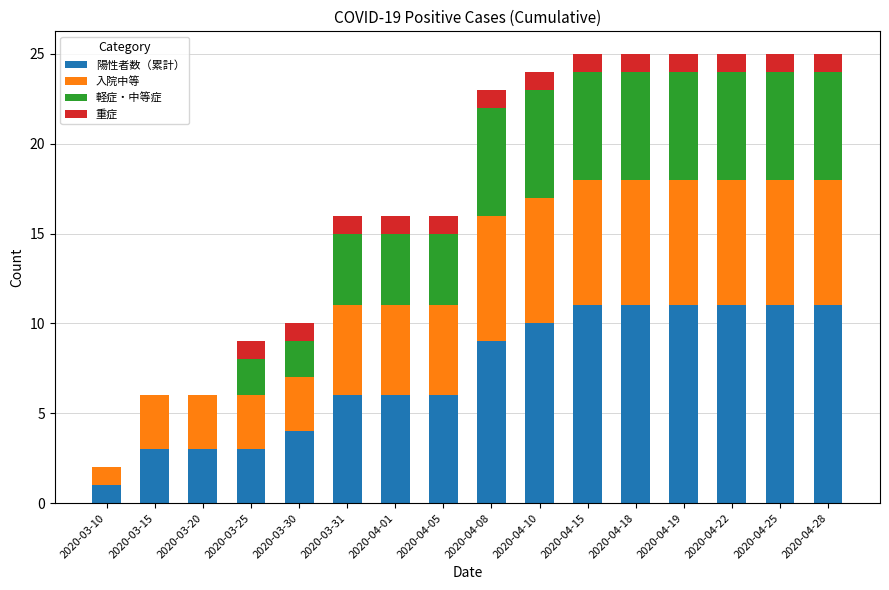

What is the total value across all series at 2020-04-19?

25